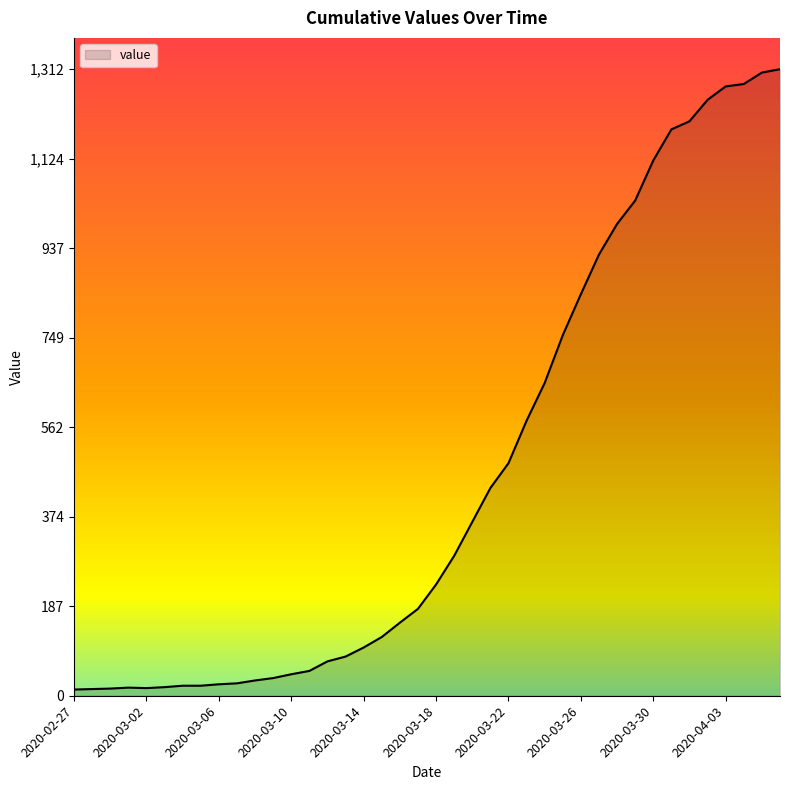

What is the difference between the maximum and minimum values?

1299